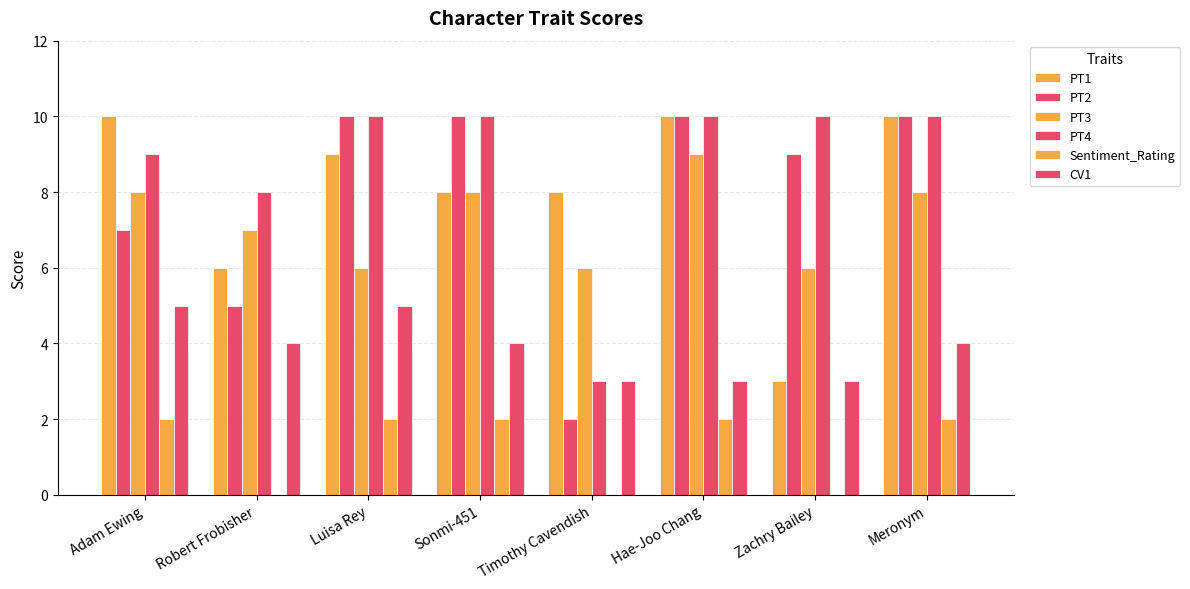

Reading right to left, extract all data points from this chart.

PT1: Meronym=10.0	Zachry Bailey=3.0	Hae-Joo Chang=10.0	Timothy Cavendish=8.0	Sonmi-451=8.0	Luisa Rey=9.0	Robert Frobisher=6.0	Adam Ewing=10.0
PT2: Meronym=10.0	Zachry Bailey=9.0	Hae-Joo Chang=10.0	Timothy Cavendish=2.0	Sonmi-451=10.0	Luisa Rey=10.0	Robert Frobisher=5.0	Adam Ewing=7.0
PT3: Meronym=8.0	Zachry Bailey=6.0	Hae-Joo Chang=9.0	Timothy Cavendish=6.0	Sonmi-451=8.0	Luisa Rey=6.0	Robert Frobisher=7.0	Adam Ewing=8.0
PT4: Meronym=10.0	Zachry Bailey=10.0	Hae-Joo Chang=10.0	Timothy Cavendish=3.0	Sonmi-451=10.0	Luisa Rey=10.0	Robert Frobisher=8.0	Adam Ewing=9.0
Sentiment_Rating: Meronym=2.0	Zachry Bailey=-0.5	Hae-Joo Chang=2.0	Timothy Cavendish=0.0	Sonmi-451=2.0	Luisa Rey=2.0	Robert Frobisher=-0.5	Adam Ewing=2.0
CV1: Meronym=4.0	Zachry Bailey=3.0	Hae-Joo Chang=3.0	Timothy Cavendish=3.0	Sonmi-451=4.0	Luisa Rey=5.0	Robert Frobisher=4.0	Adam Ewing=5.0